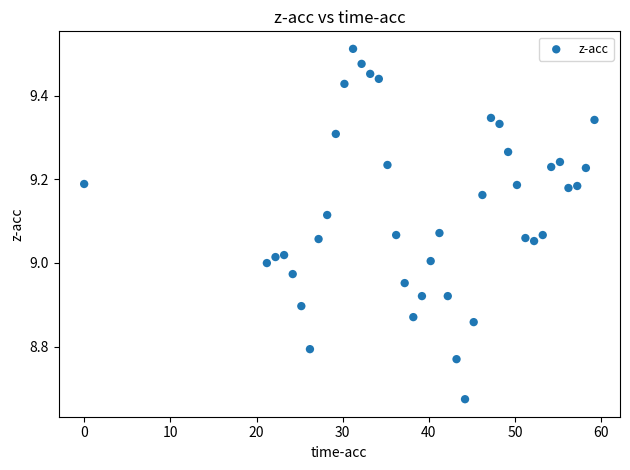

What is the range of Y values (max minus min)?

0.8